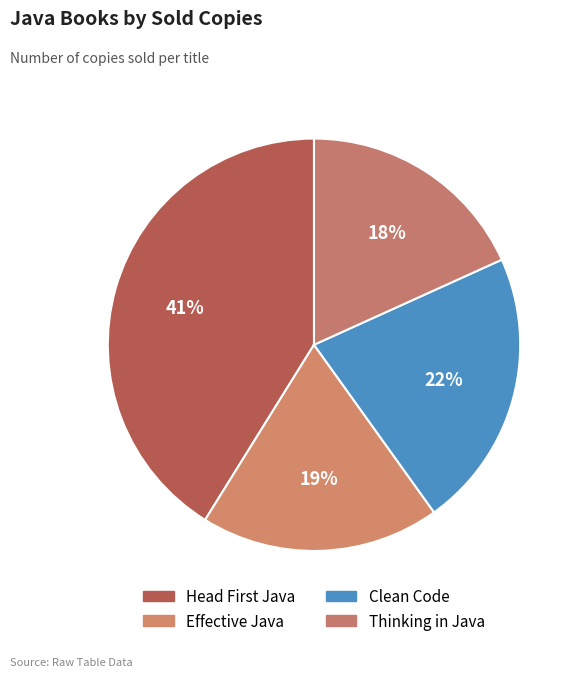

To the nearest percent, what portion does Clean Code represent?

22%